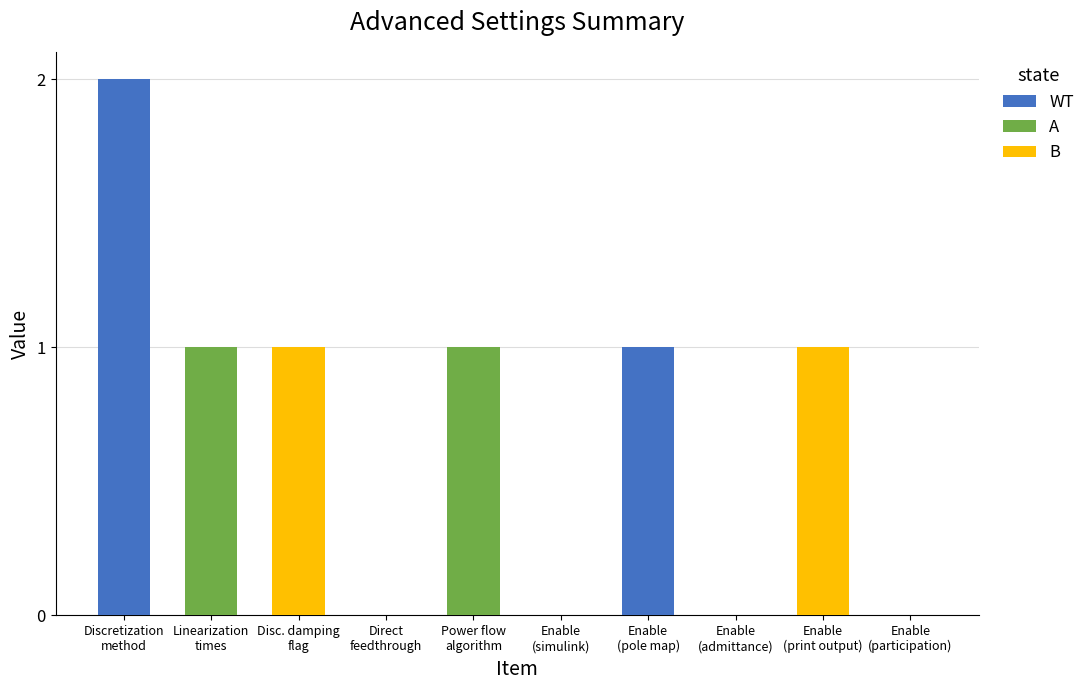

What value does the data have at Discretization method?

2